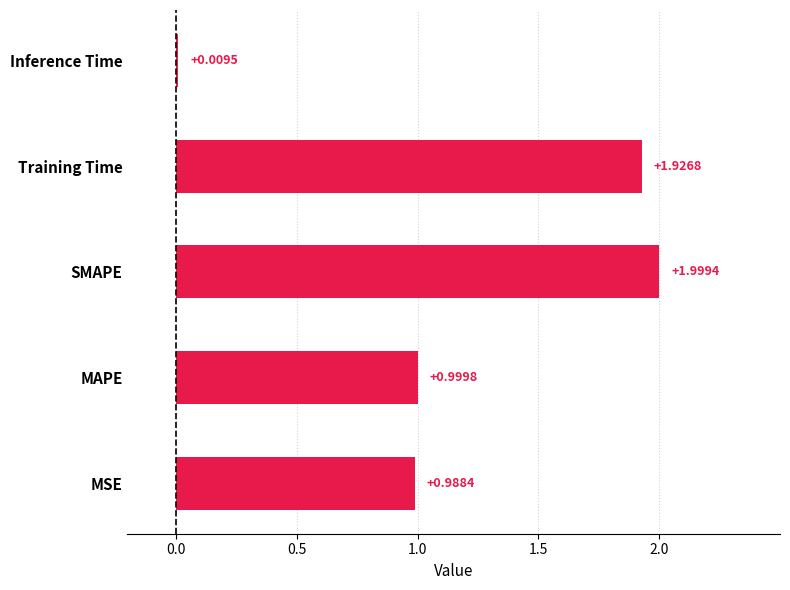

How many categories are shown in the chart?

5